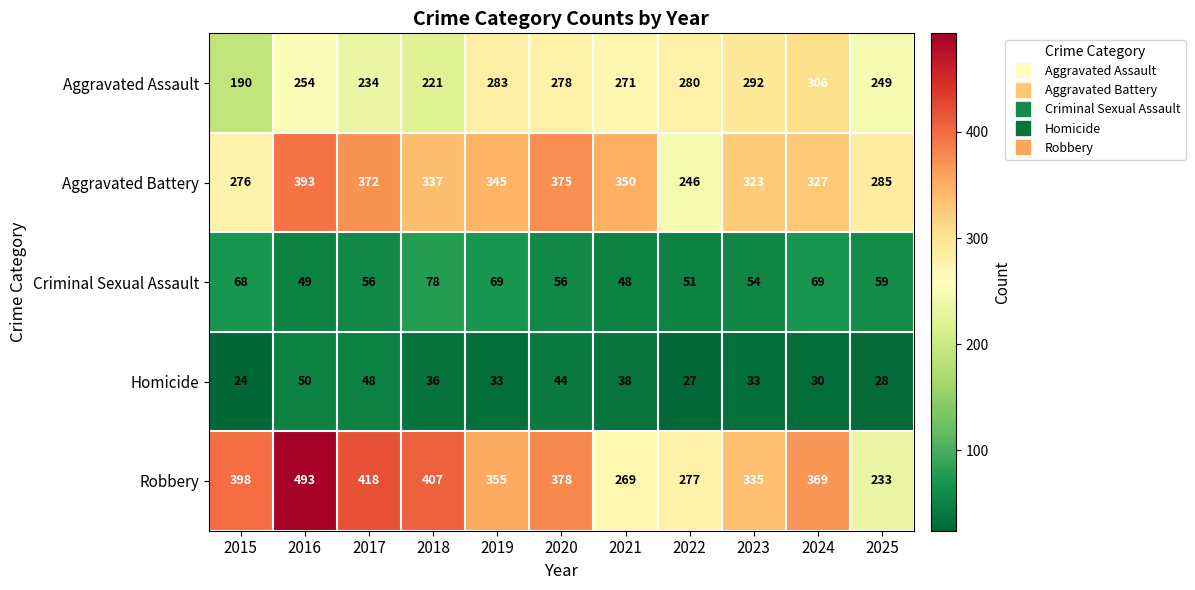

What is the spread (max minus min) of values at 2017?

370